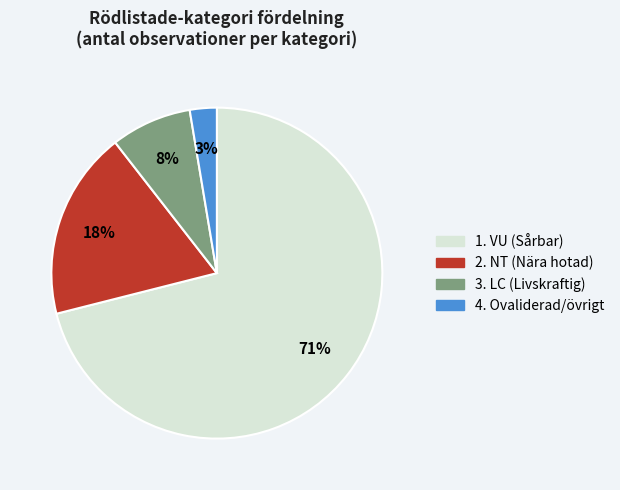

To the nearest percent, what is the average slice percentage?

25%